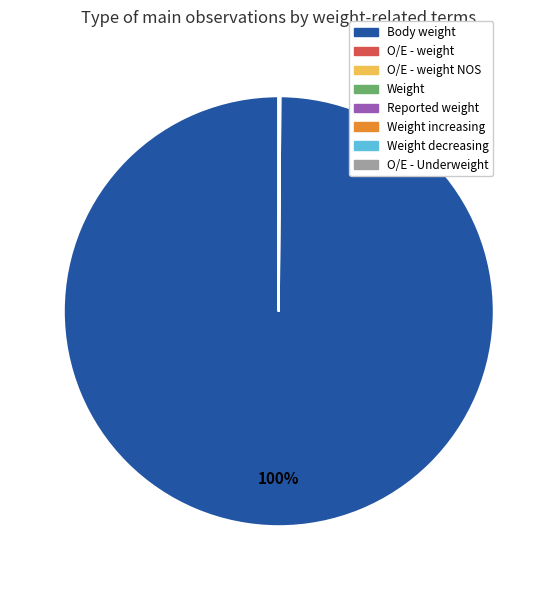

Is there a majority slice in this chart?

Yes